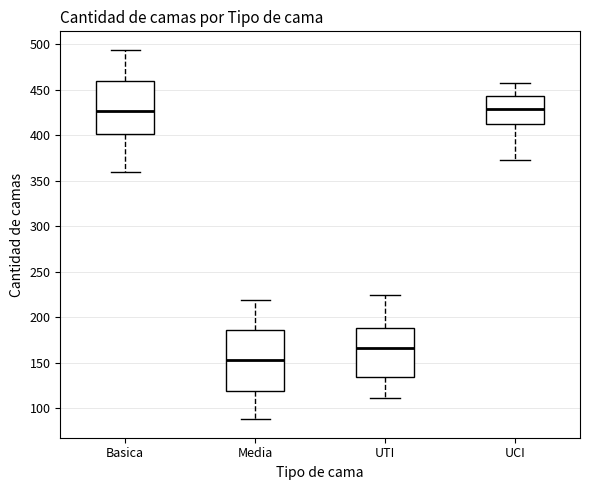

Where does the lower whisker of the box for UTI end on the y-axis? The values are not printed on the chart, so give them approximately, as read against the axis.

110